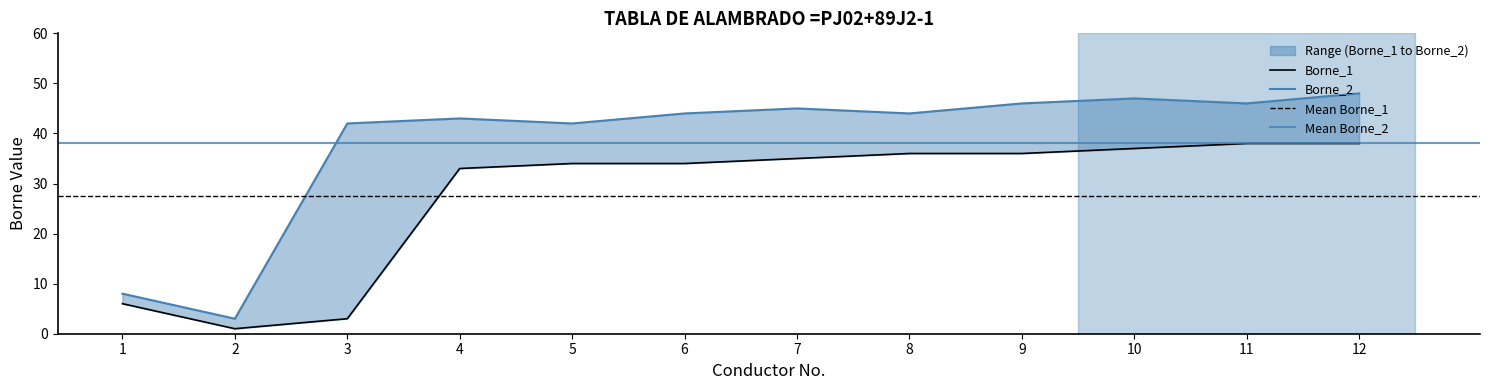

List the labels in order of Borne_2 value, smallest first.

2, 1, 3, 5, 4, 6, 8, 7, 9, 11, 10, 12